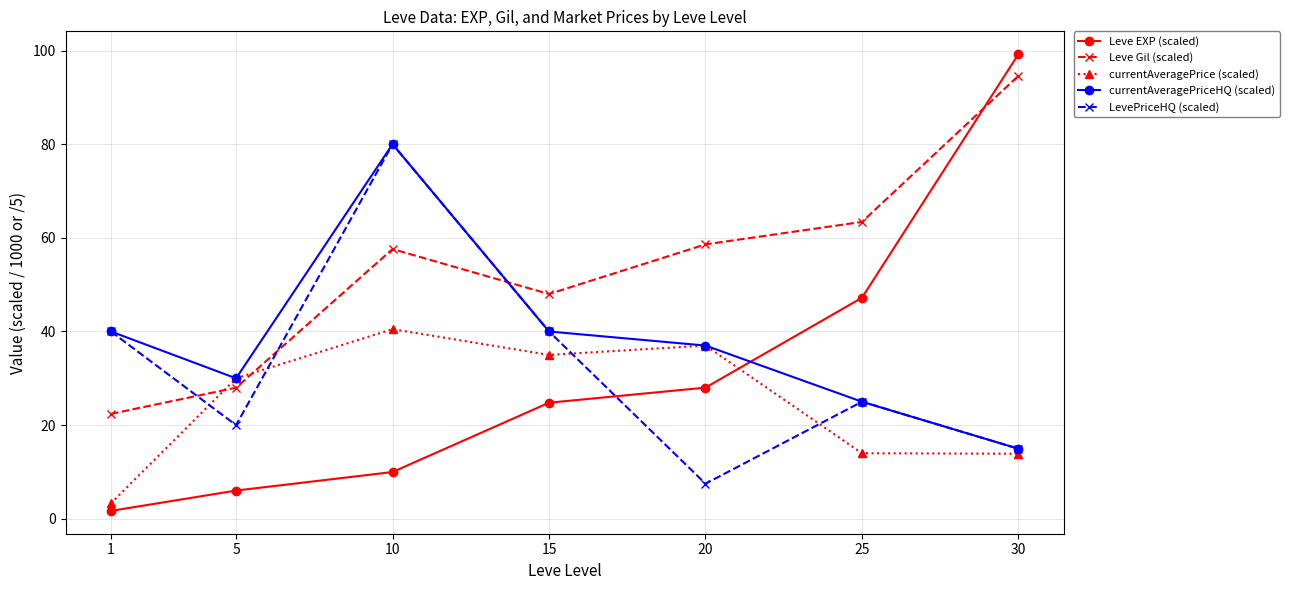

Count the number of categories in the chart.

7